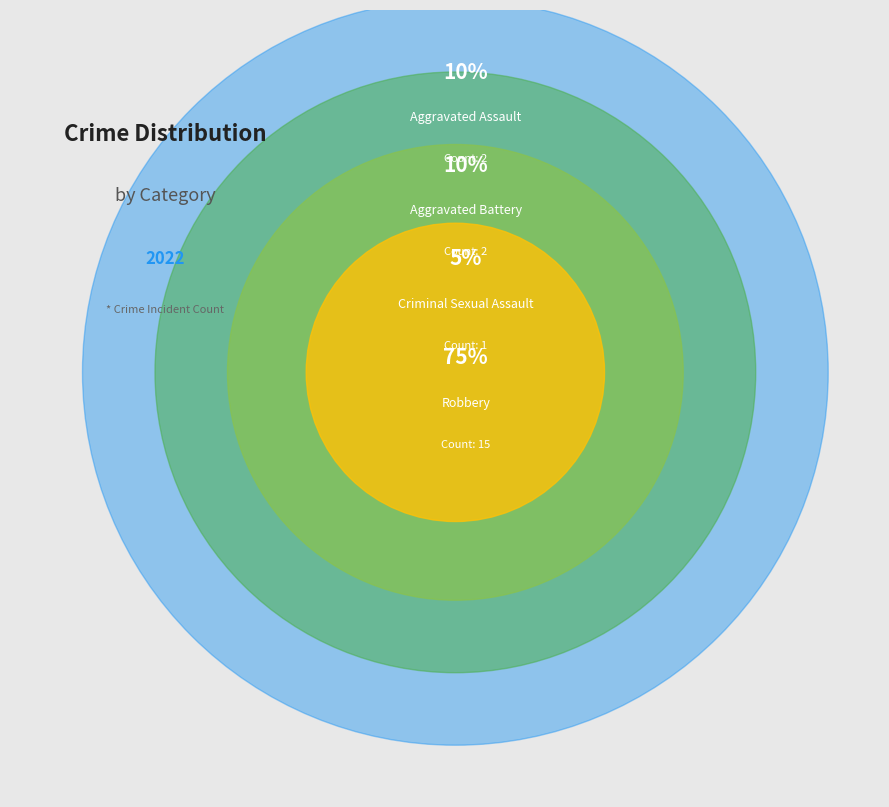

Which category has the smallest portion of the pie?

Criminal Sexual Assault